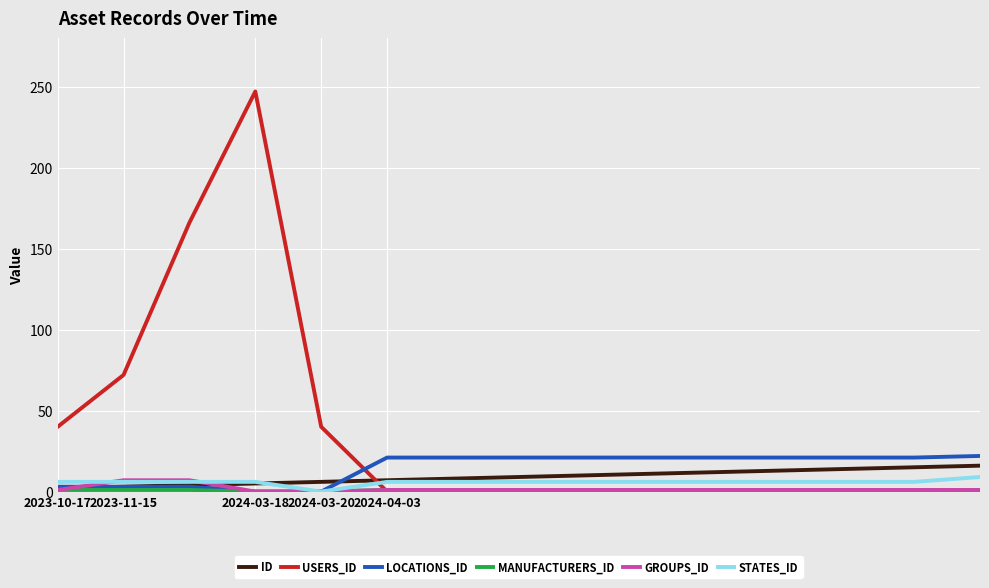

Which series has the largest range (max minus min)?

USERS_ID